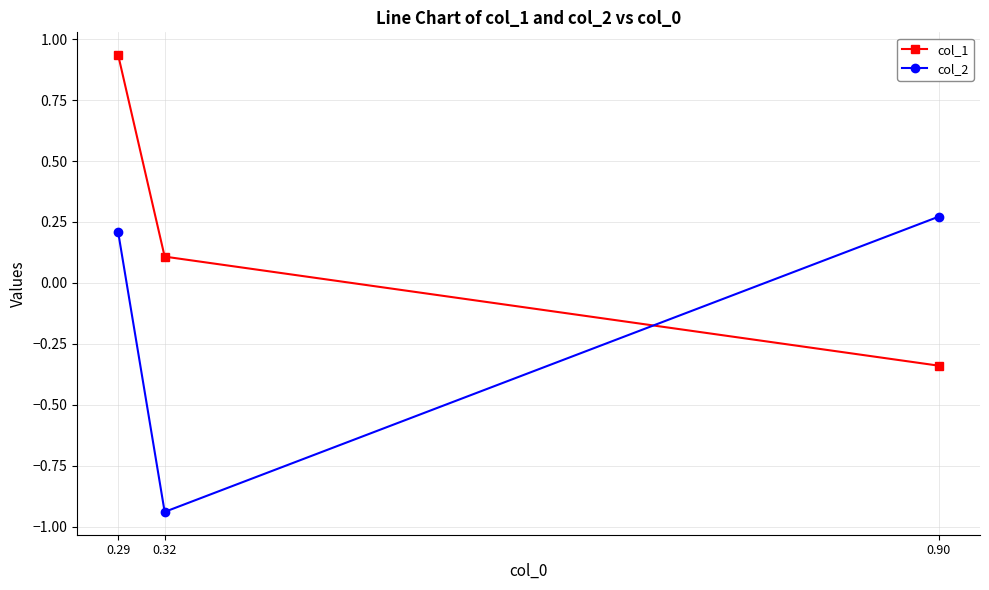

What is the value of the col_2 point at the 1st from the left?

0.2